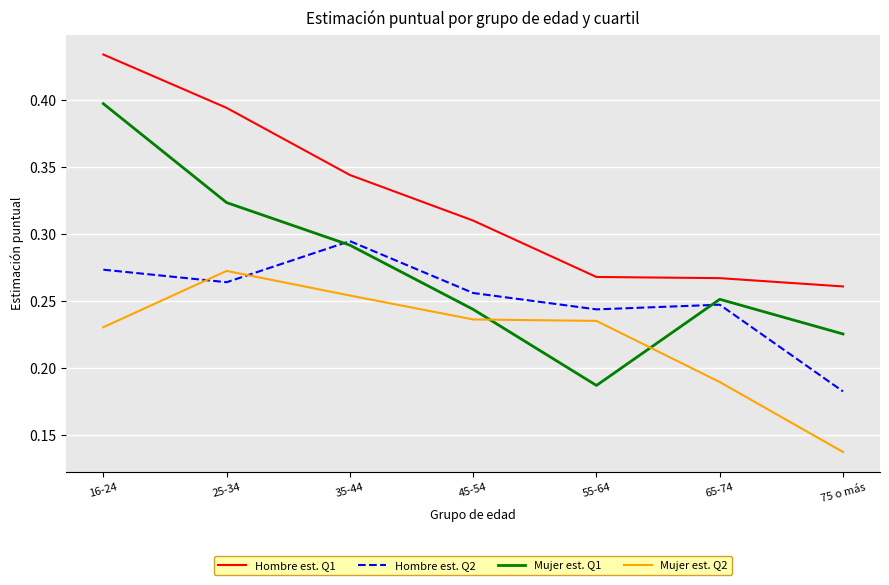

How many series are shown in this chart?

4